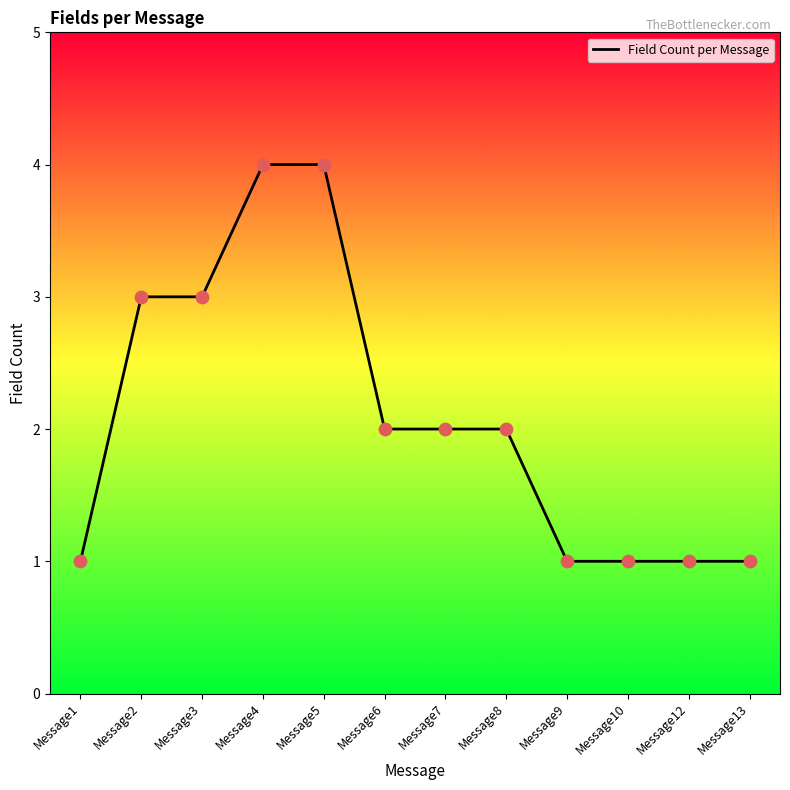

What is the ratio of the value at Message6 to the value at Message7?

1.0